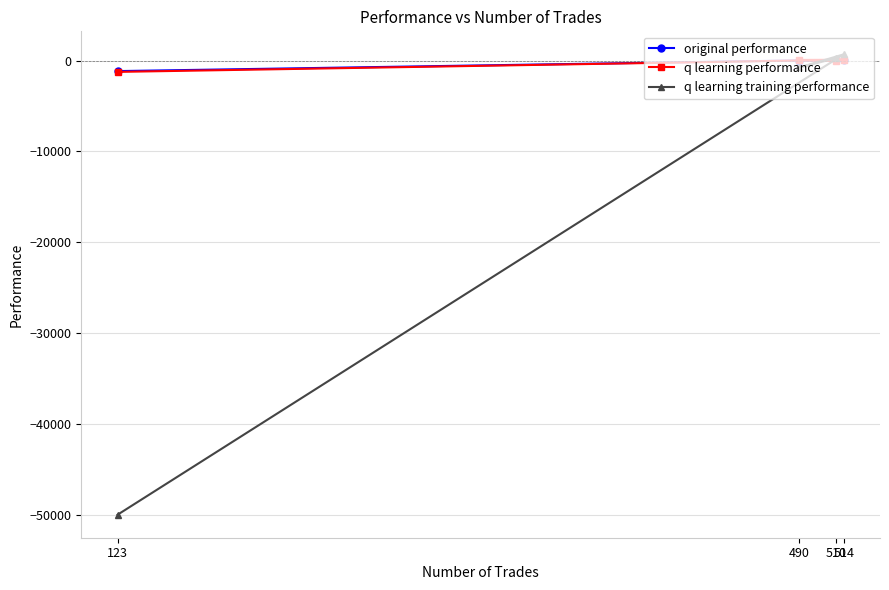

How many intersections are there between q learning training performance and q learning performance?

3